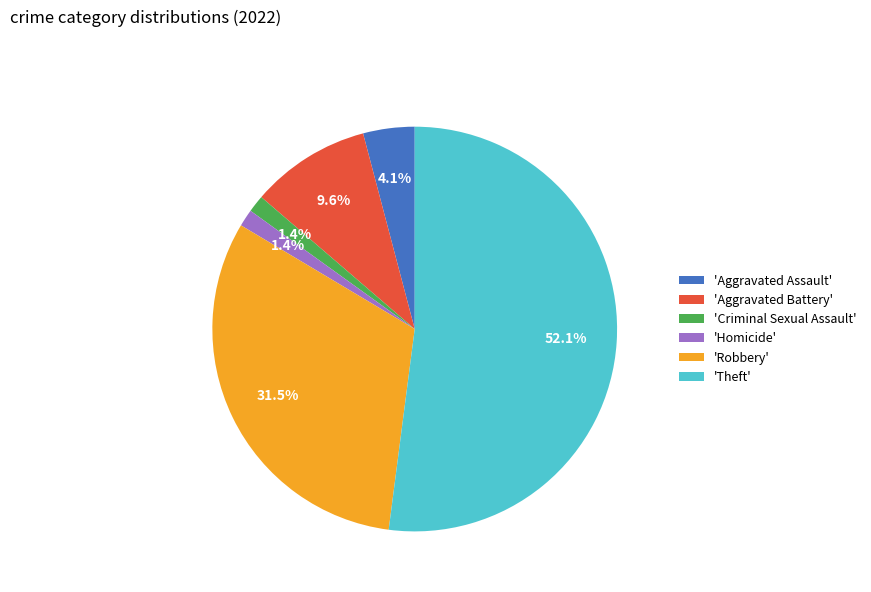

Which slice is the largest?

'Theft'